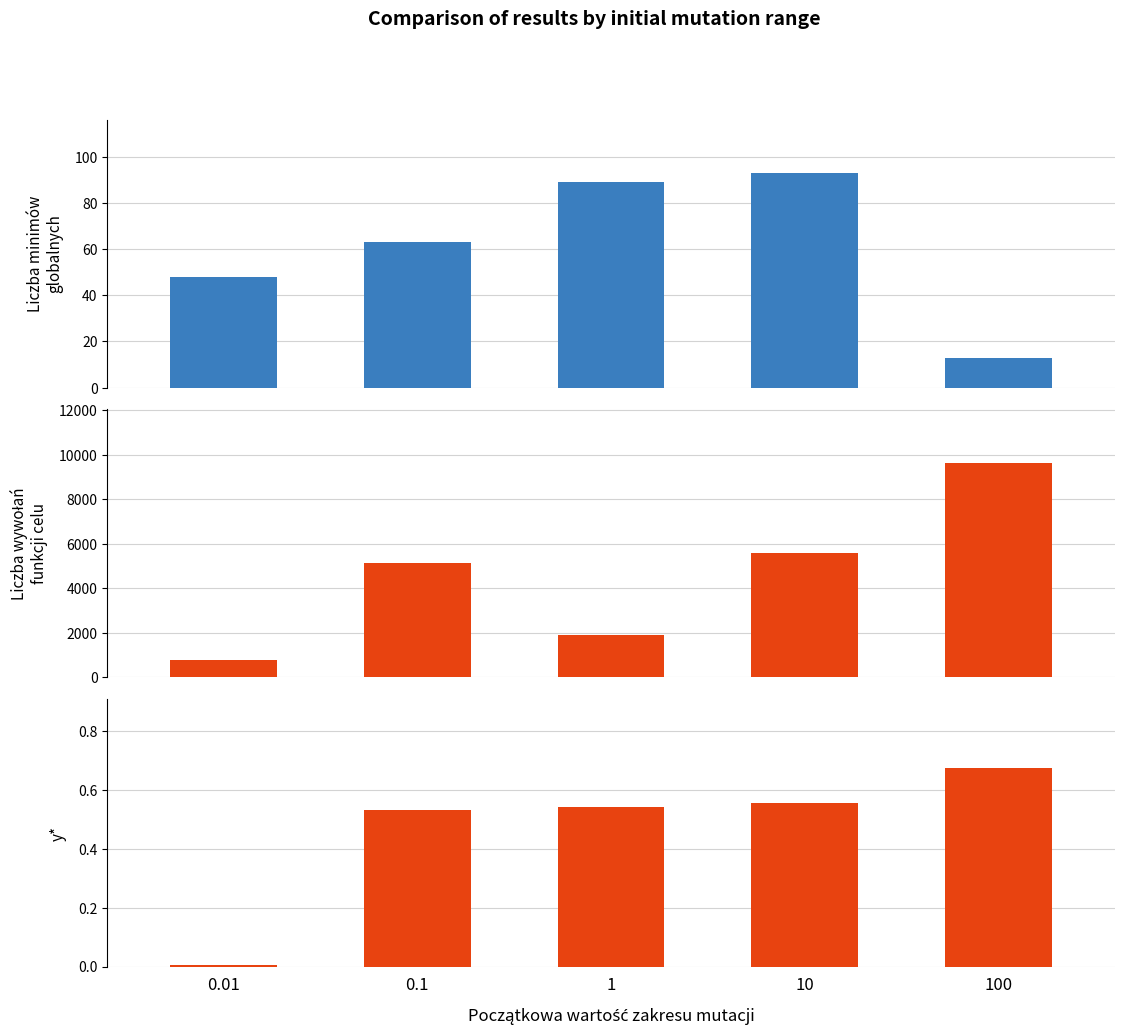

Where is Liczba wywołań funkcji celu nearest to the value 5194?

0.1